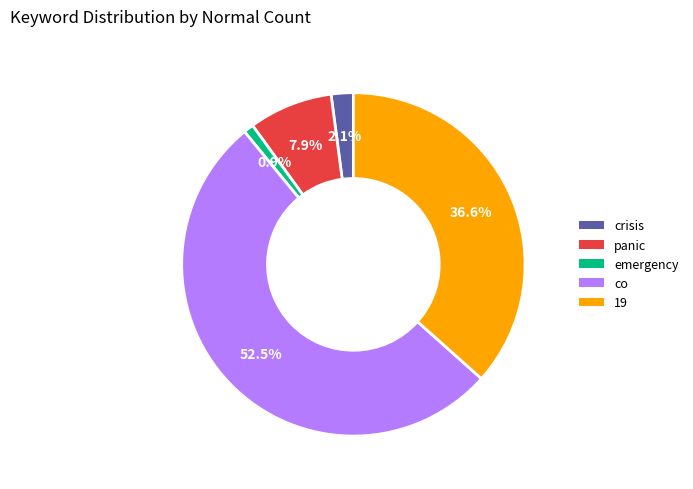

Do co and crisis together represent more than half of the pie?

Yes